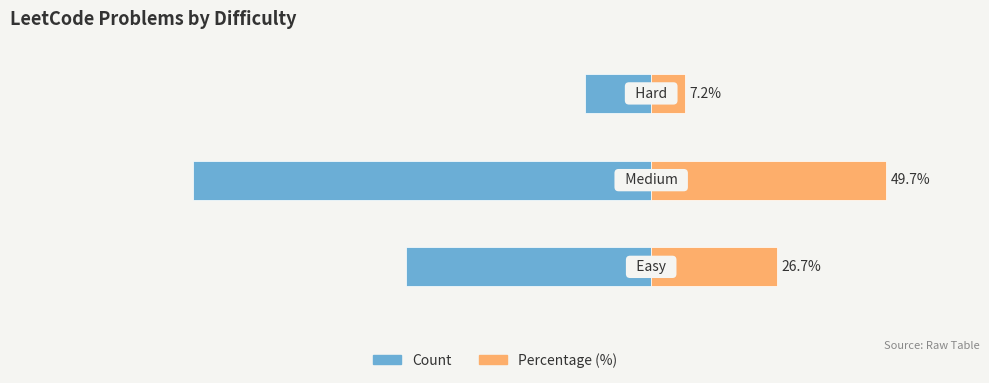

Between 2 and 1, which is larger?

2